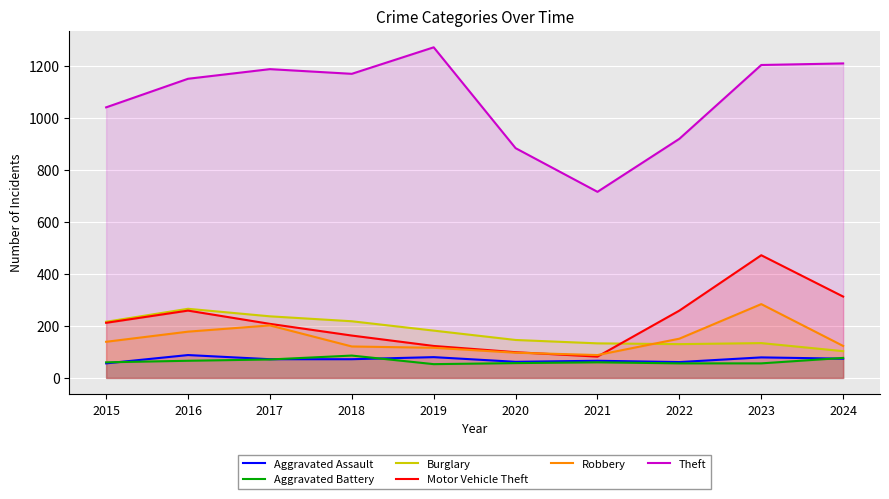

At which category is the sum across all series the highest?

2023